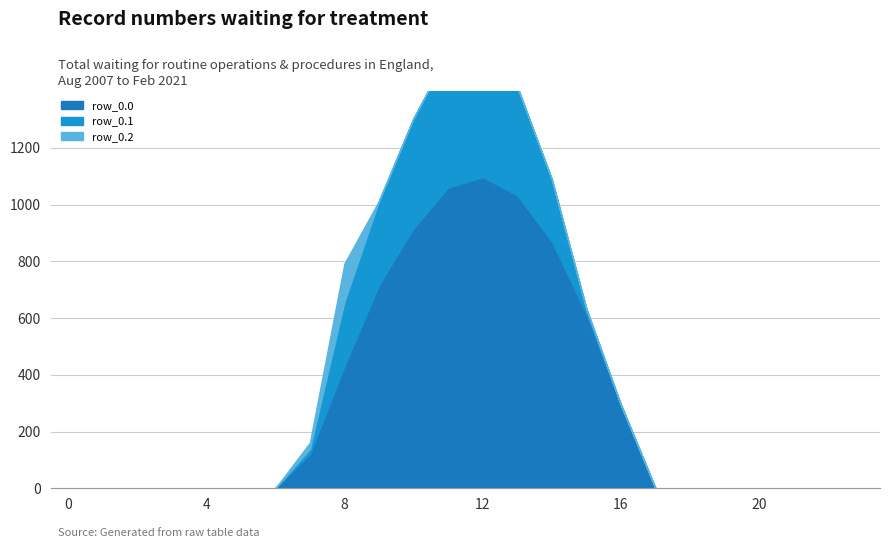

True or false: row_0.0 and row_0.1 intersect in this chart.

False